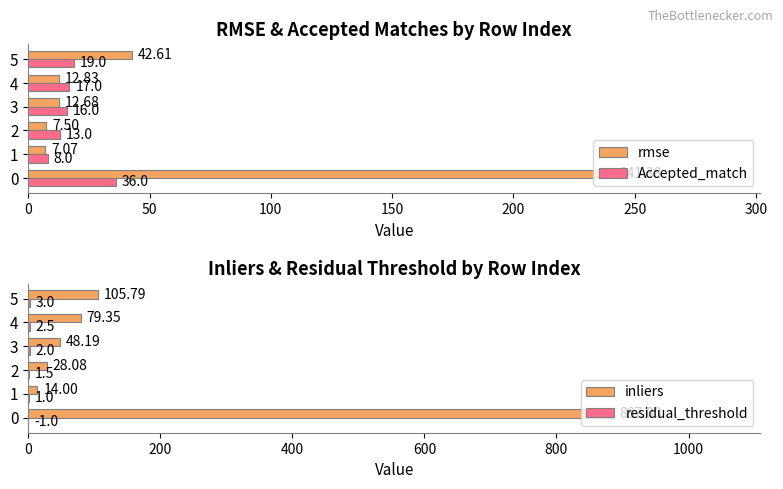

Is it true that rmse equals 2.8 at 50?

False